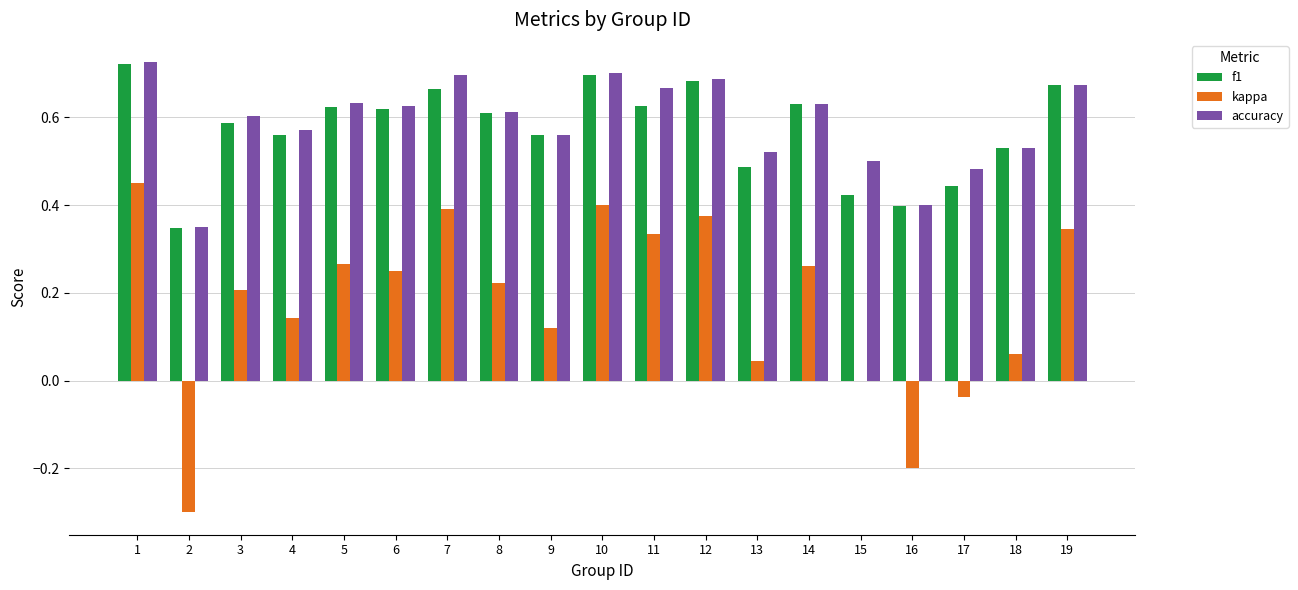

Between 5 and 15, which series saw the biggest shift?

kappa